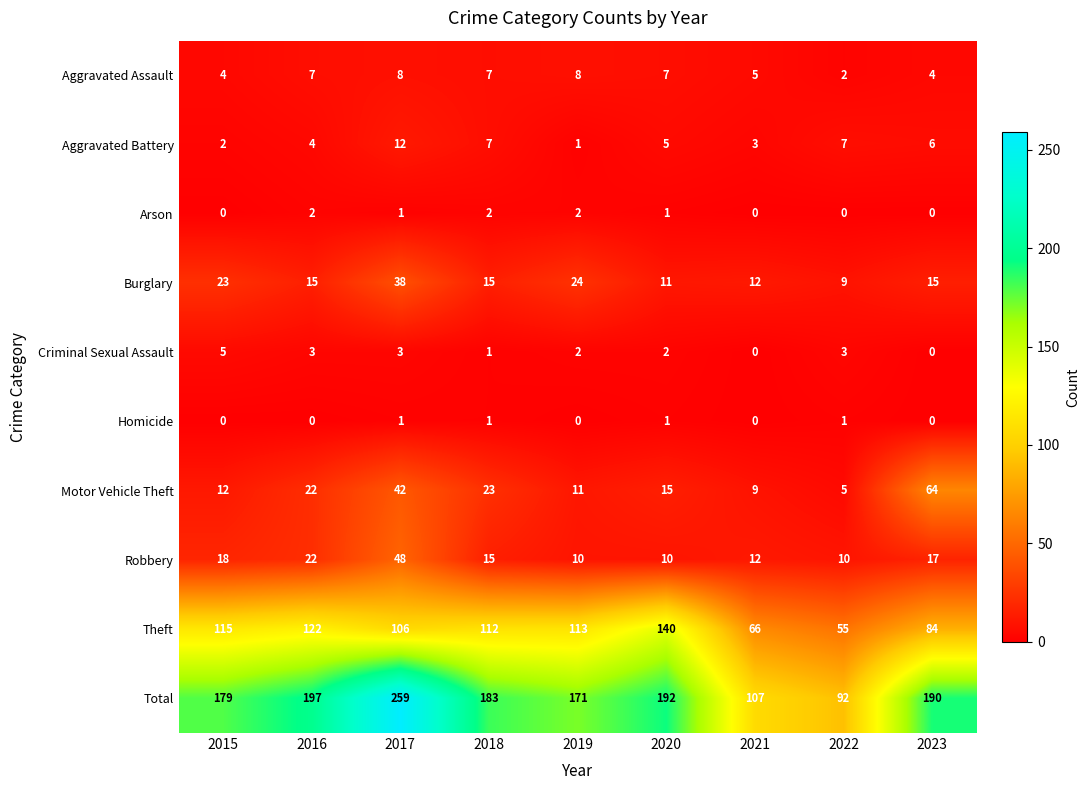

True or false: Arson has a value of 0 at 2021.

True